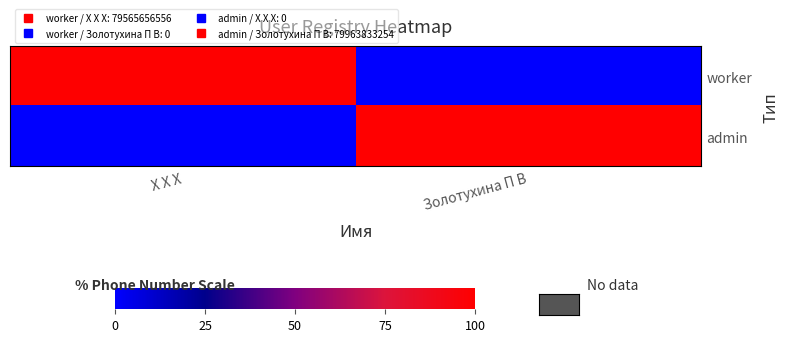

Reading left to right, list all the values displayed in this chart.

worker: Х Х Х=1.0	Золотухина П В=0.0
admin: Х Х Х=0.0	Золотухина П В=1.0